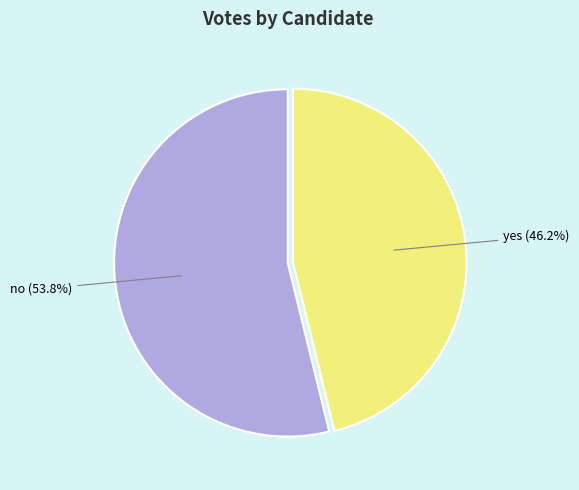

What portion of the pie excludes no?

46.2%